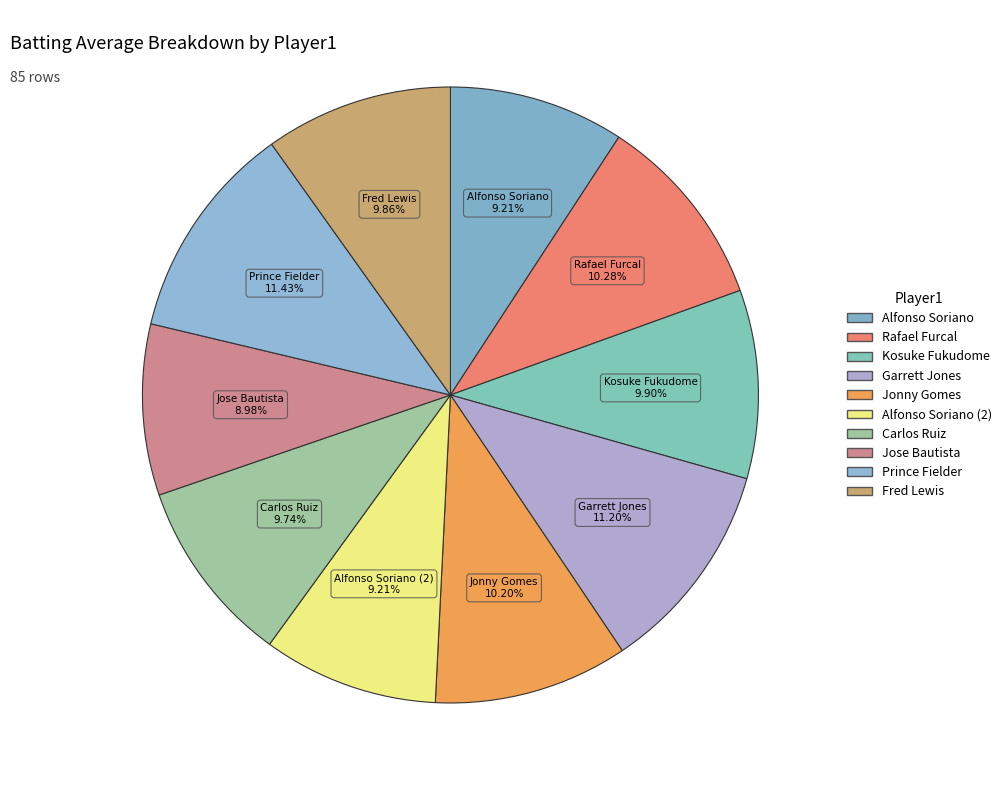

Does any single category account for the majority?

No